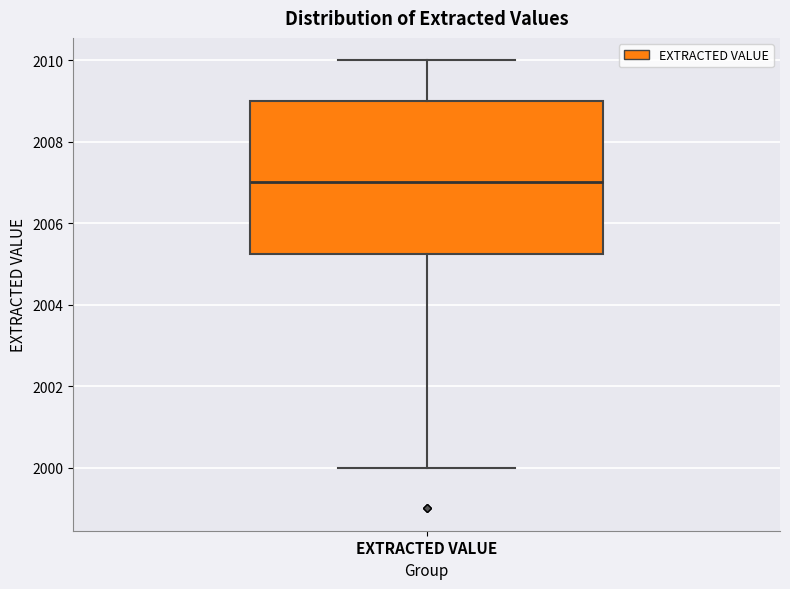

Read this box plot against the y-axis: the position of the median line, the range covered by the box, and the ends of both whiskers. The values are not printed on the chart, so give them approximately, as read against the axis.

median 2007.0, box 2005.2 to 2009.0, whiskers 2000.0 to 2010.0